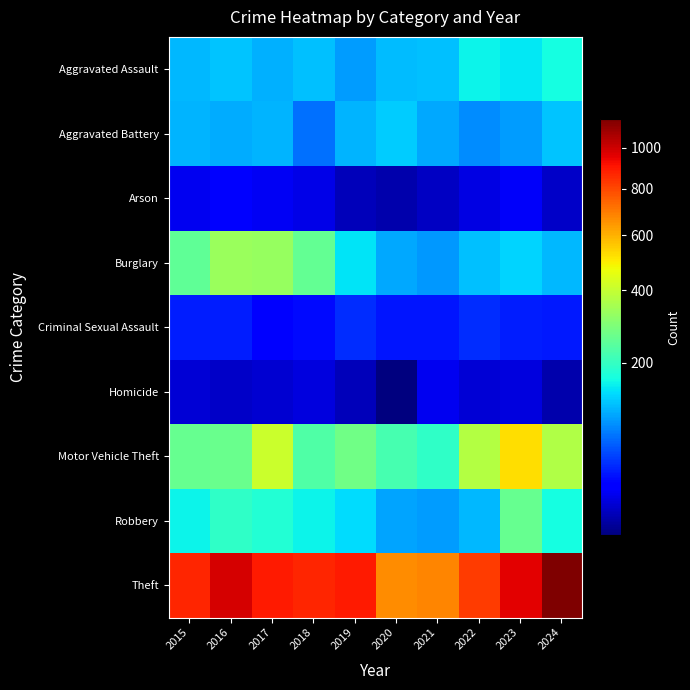

Which series has the widest spread of values?

Theft